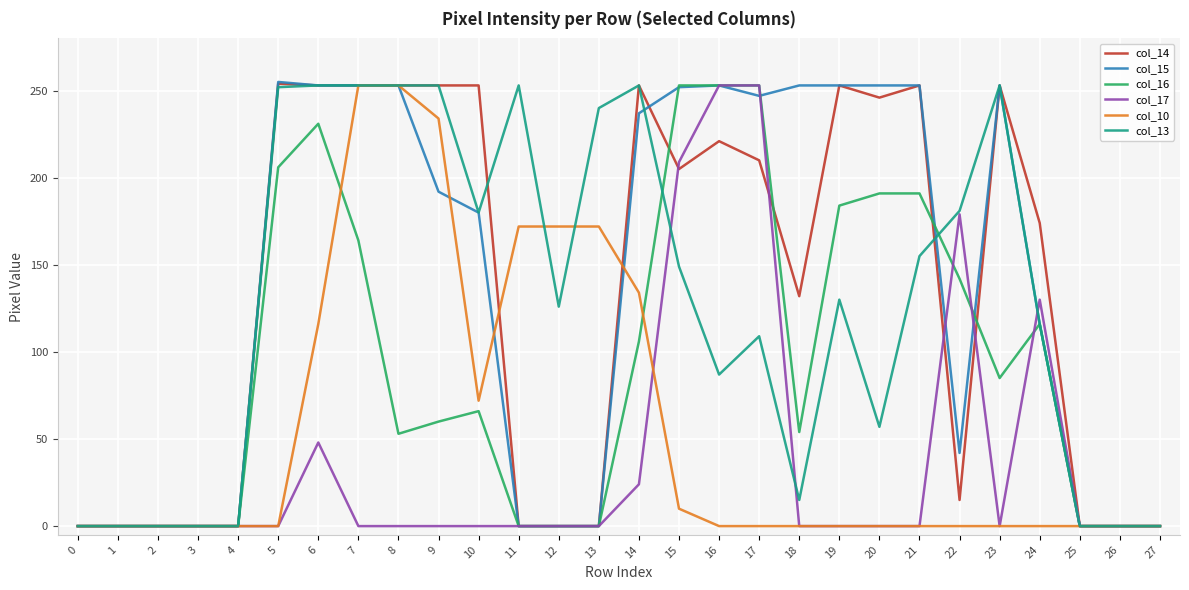

What is the difference between the highest and lowest values at 7?

253